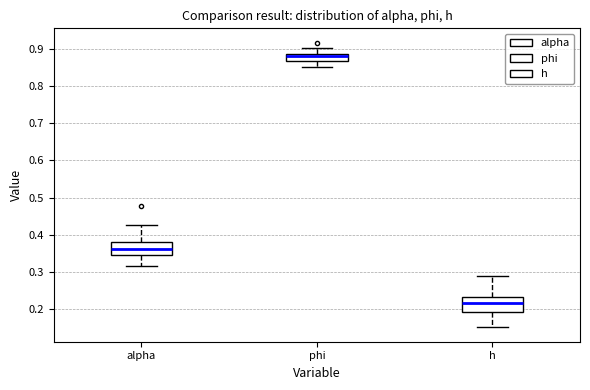

Reading left to right, read every box against the y-axis: the position of its median line, the range the box covers, and the ends of its whiskers. The values are not printed on the chart, so give them approximately, as read against the axis.

alpha: median 0.36, box 0.35 to 0.38, whiskers 0.32 to 0.43
phi: median 0.88 (just below the box's upper edge), box 0.87 to 0.88, whiskers 0.85 to 0.90
h: median 0.22, box 0.19 to 0.23, whiskers 0.15 to 0.29